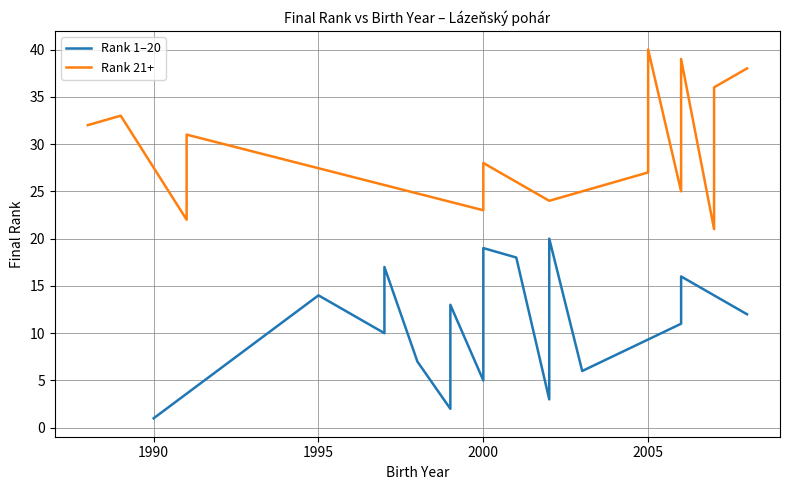

What are all the series names shown in the legend?

Rank 1–20, Rank 21+